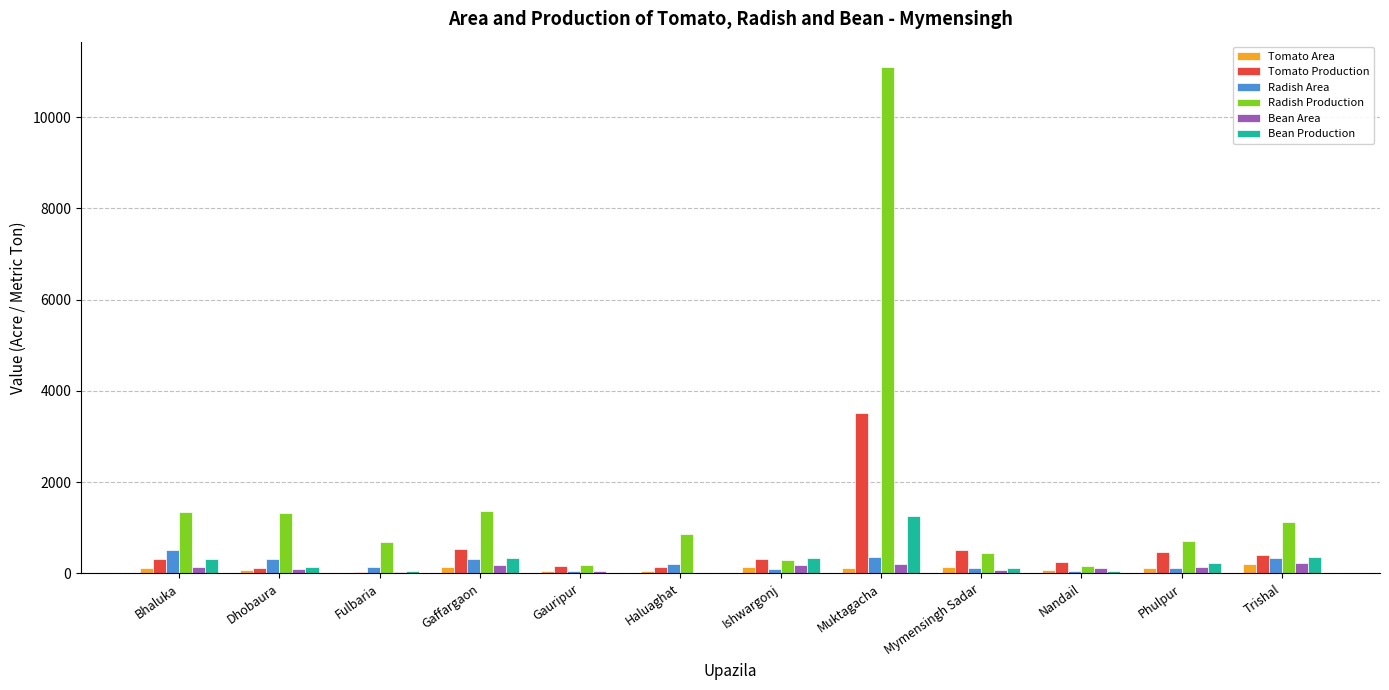

Which series changed the most between Dhobaura and Mymensingh Sadar?

Radish Production